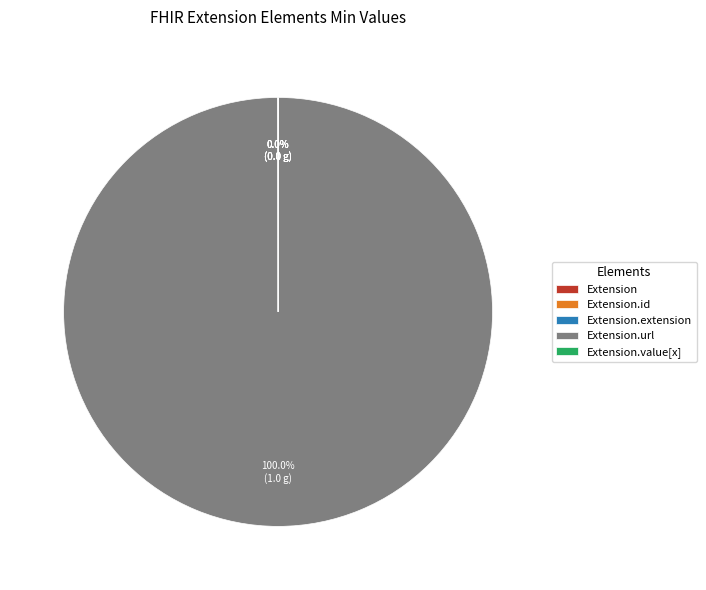

Is there a majority slice in this chart?

Yes